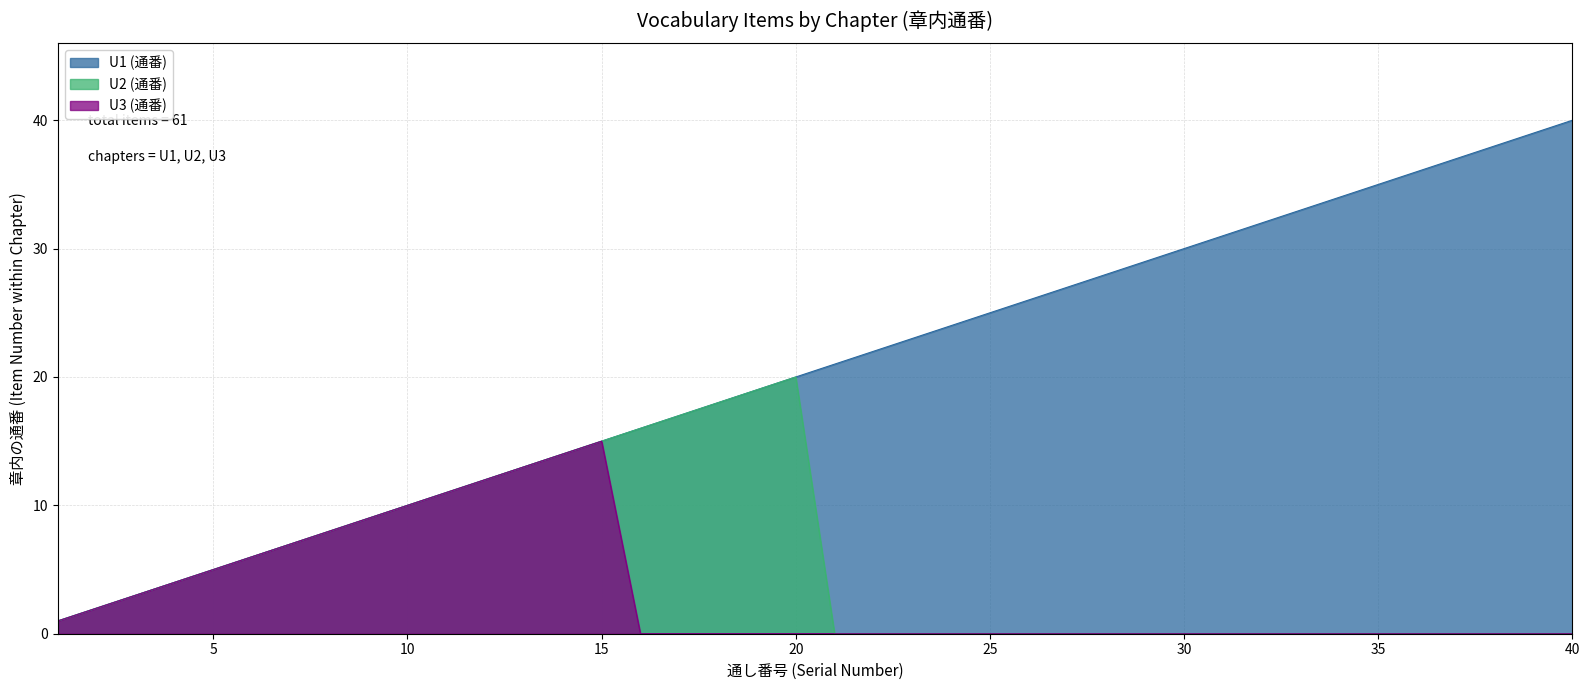

Reading left to right, list all the values displayed in this chart.

U1 (通番): 1	2	3	4	5	6	7	8	9	10	11	12	13	14	15	16	17	18	19	20	21	22	23	24	25	26	27	28	29	30	31	32	33	34	35	36	37	38	39	40
U2 (通番): 1	2	3	4	5	6	7	8	9	10	11	12	13	14	15	16	17	18	19	20	0	0	0	0	0	0	0	0	0	0	0	0	0	0	0	0	0	0	0	0
U3 (通番): 1	2	3	4	5	6	7	8	9	10	11	12	13	14	15	0	0	0	0	0	0	0	0	0	0	0	0	0	0	0	0	0	0	0	0	0	0	0	0	0